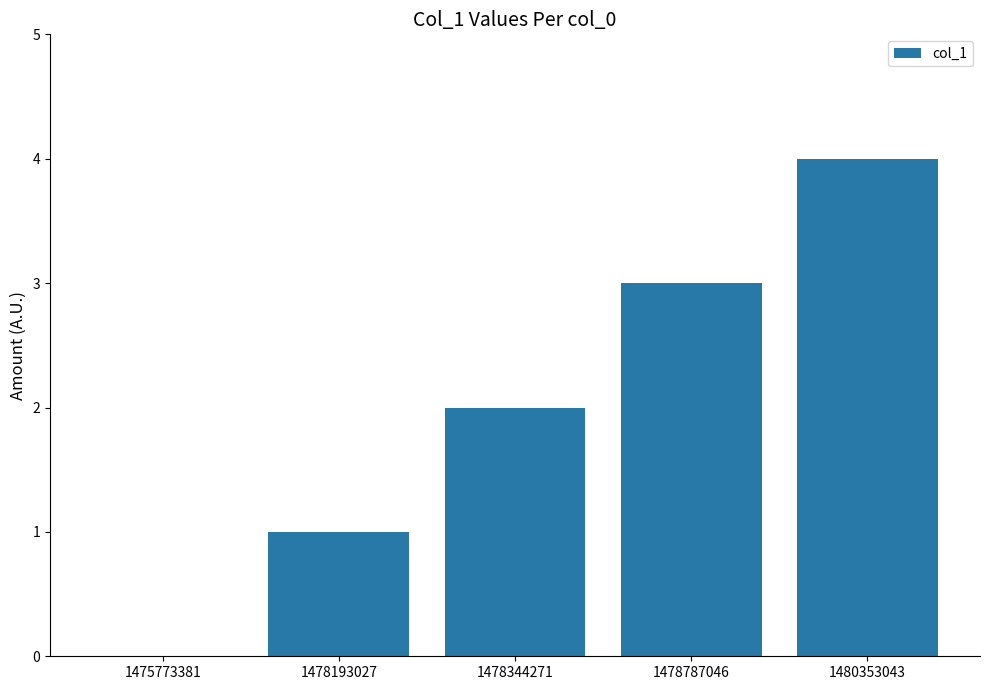

At which label is the value closest to 2?

1478344271